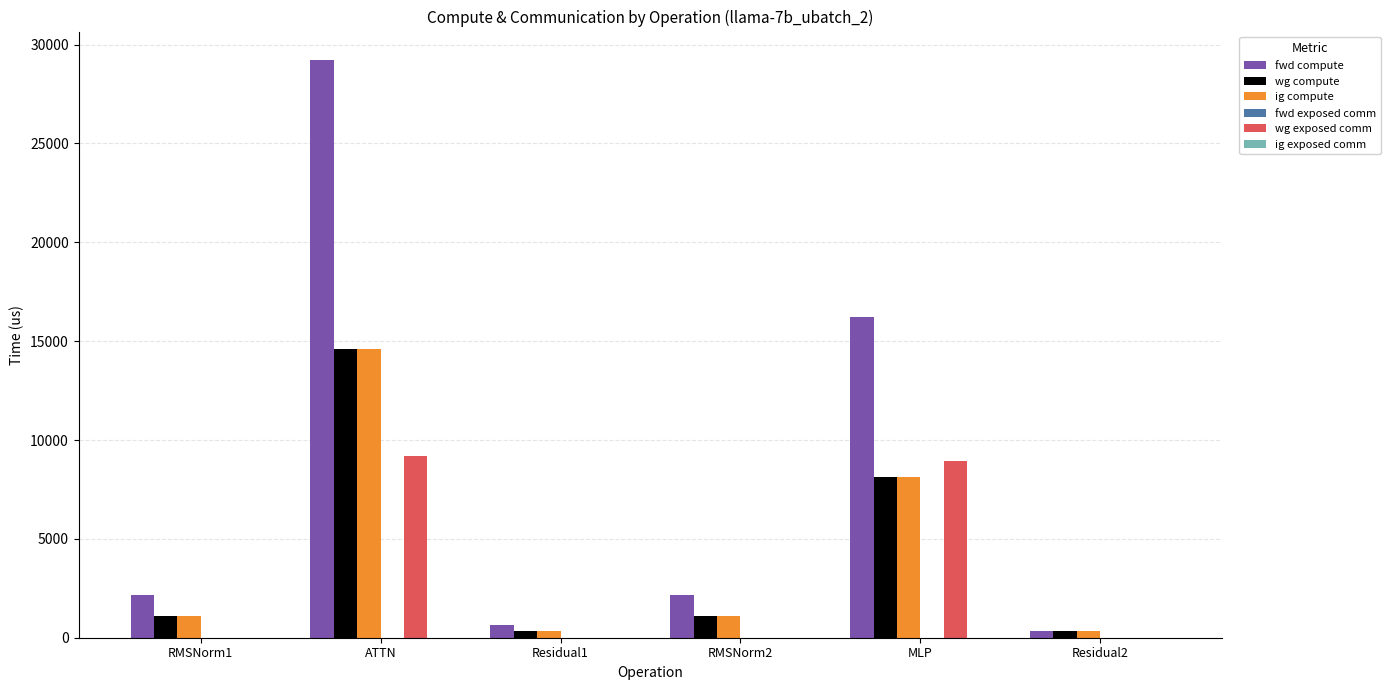

What is the sum of all wg exposed comm values?

18125.4